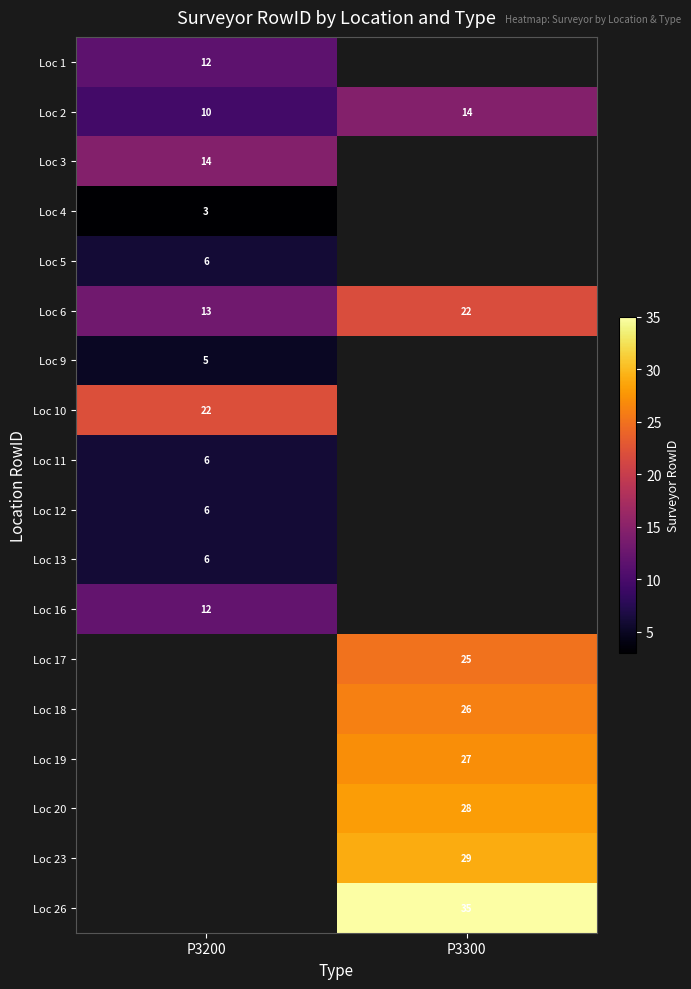

Which category has the lowest value across all series?

P3200